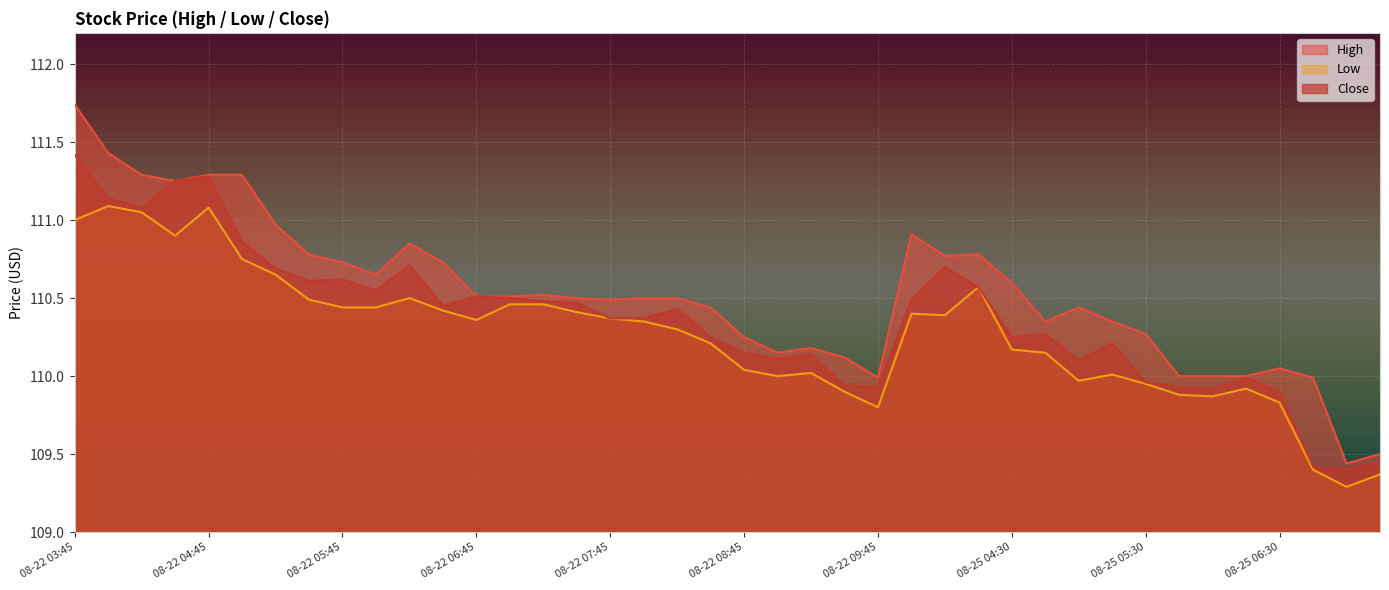

What is the approximate value of Low at 2025-08-22 05:00?

110.8